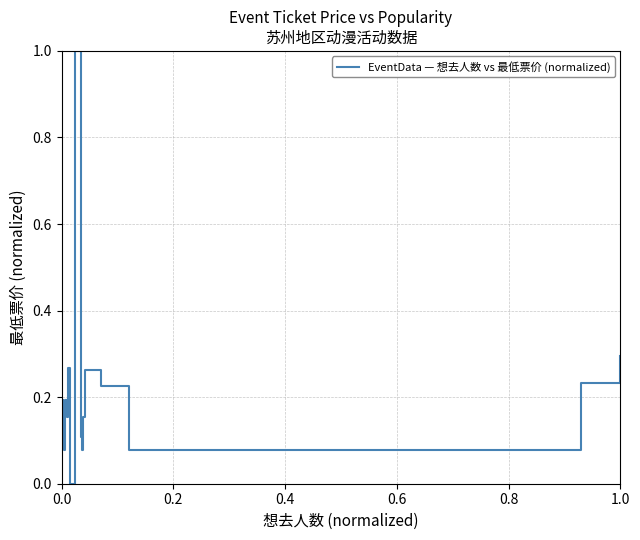

What is the average value?

0.2